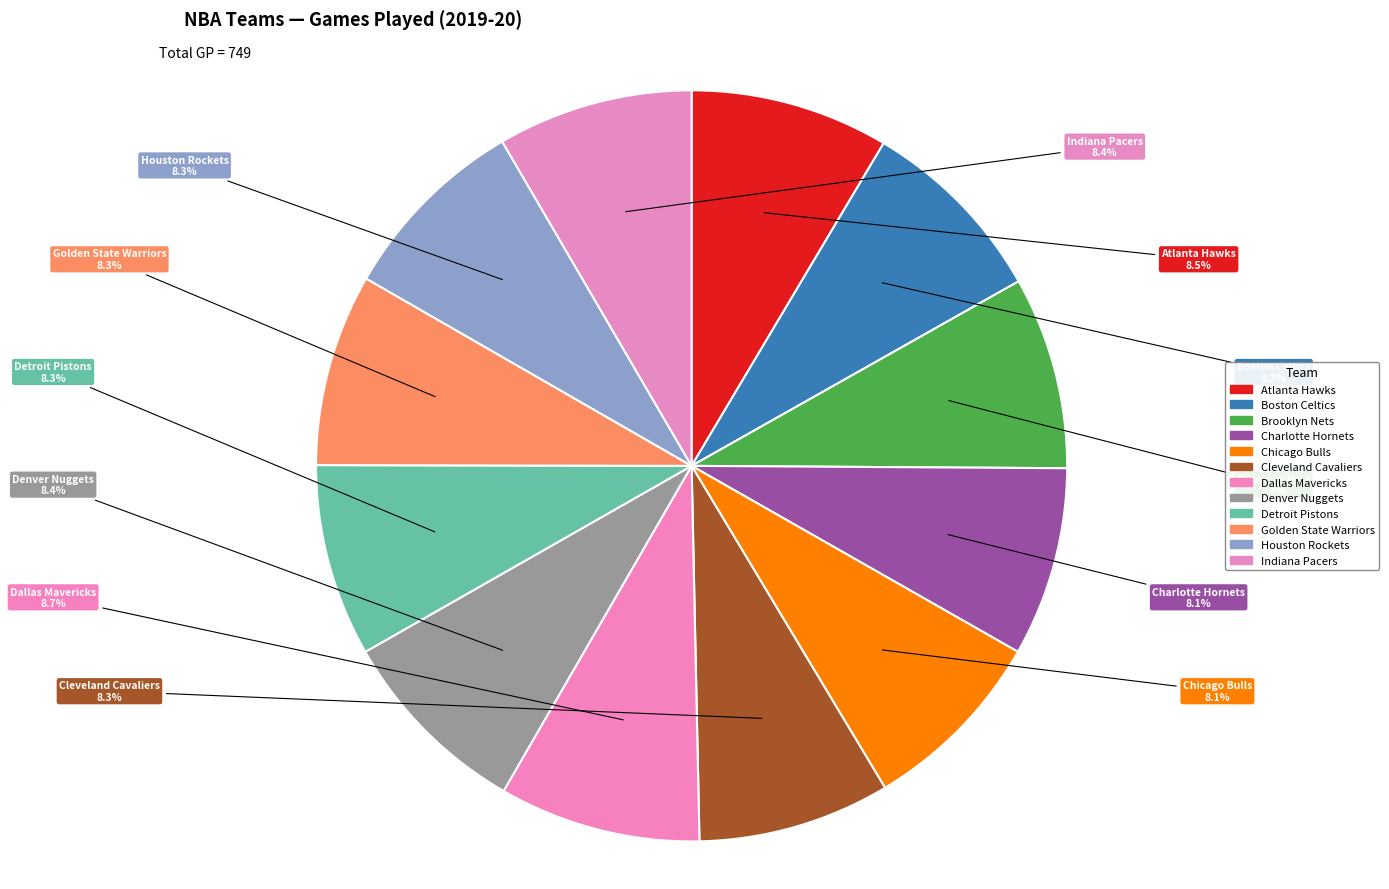

True or false: Indiana Pacers accounts for 18% of the total.

False